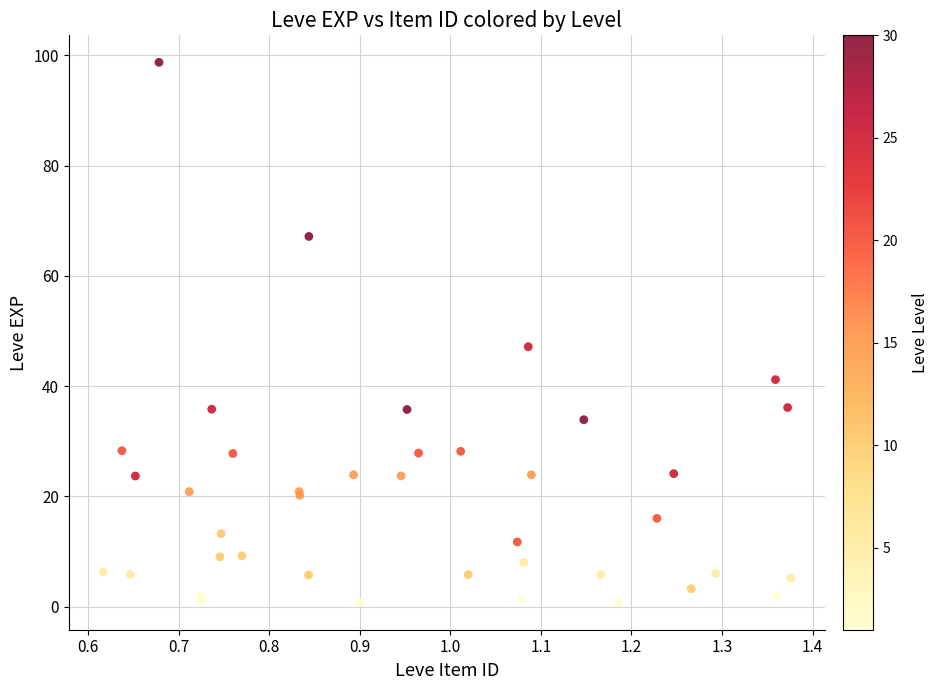

What Y value in the scatter plot is closest to 49?

47.2